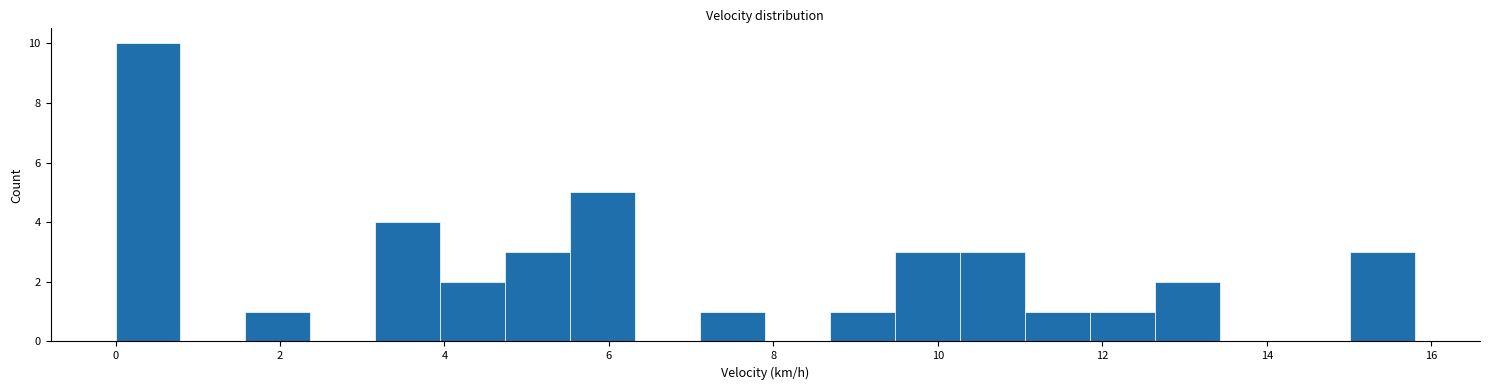

Read against the x-axis, roughly where is the centre of the tallest bar?

0.4